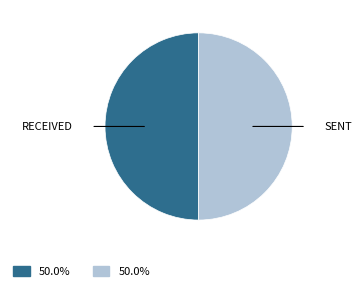

Count the number of slices in the pie.

2